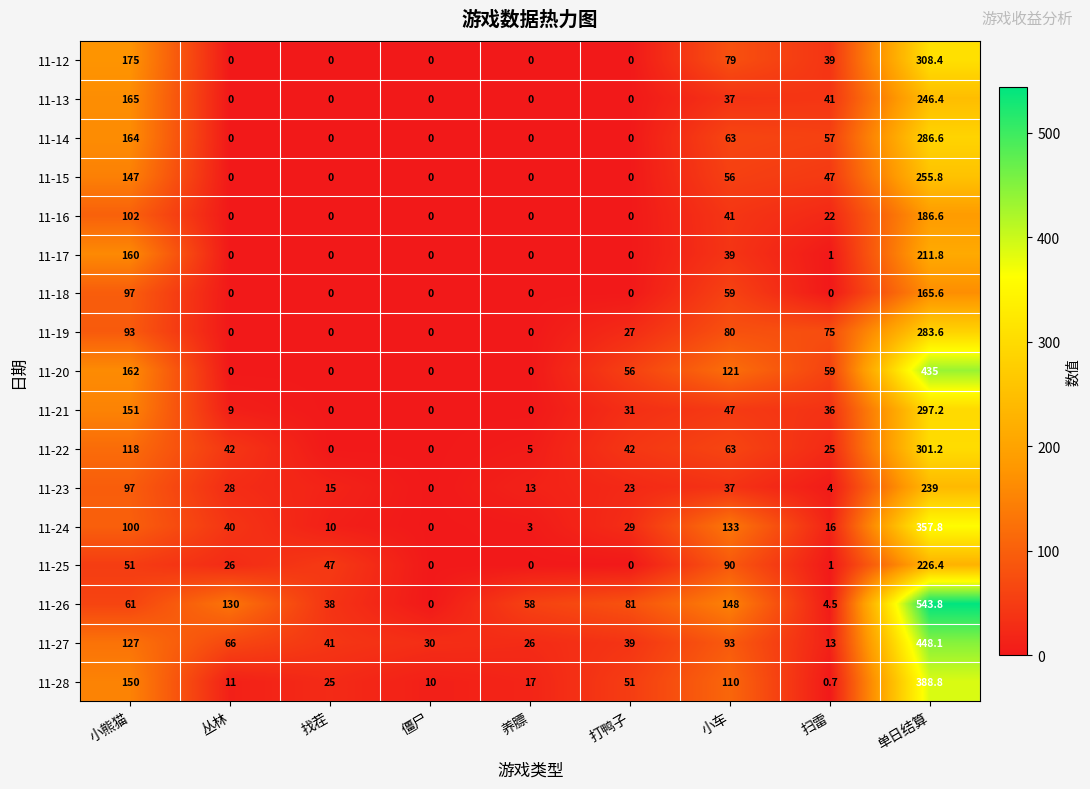

Which series has the widest spread of values?

11-26